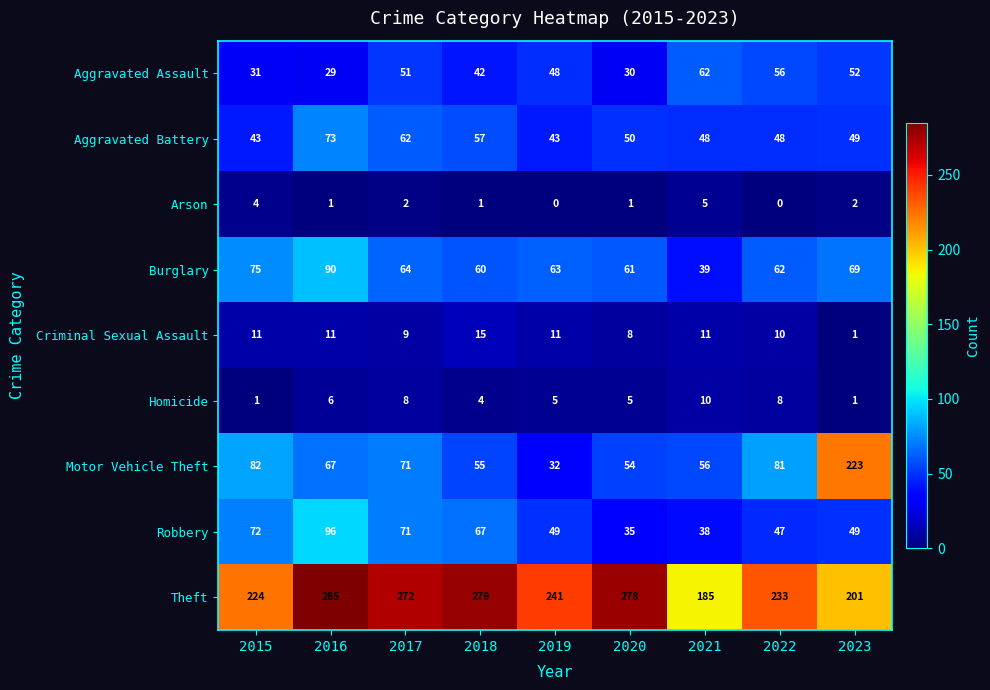

What is the difference between the maximum and second lowest values in the Robbery series?

58